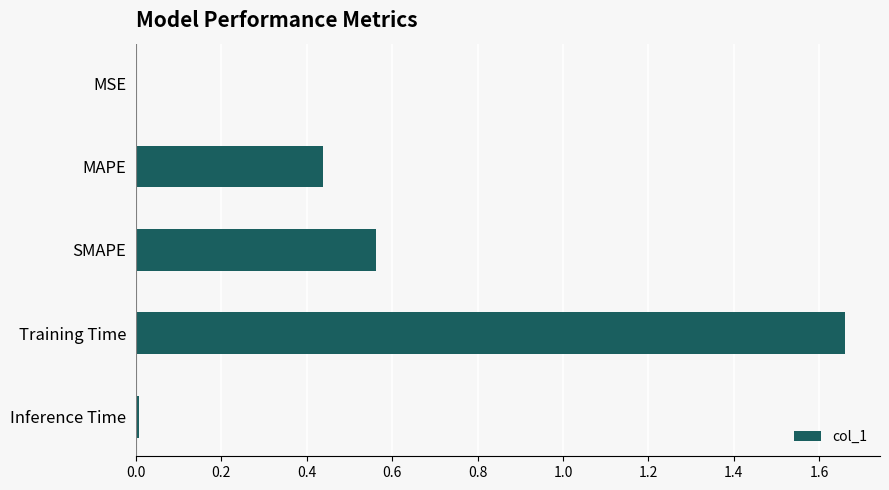

Count the number of data series in this chart.

1